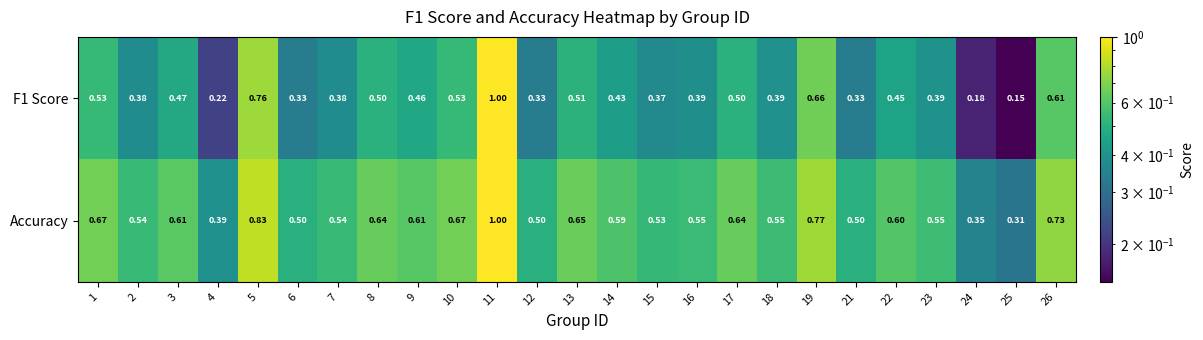

Which series has the largest range (max minus min)?

F1 Score